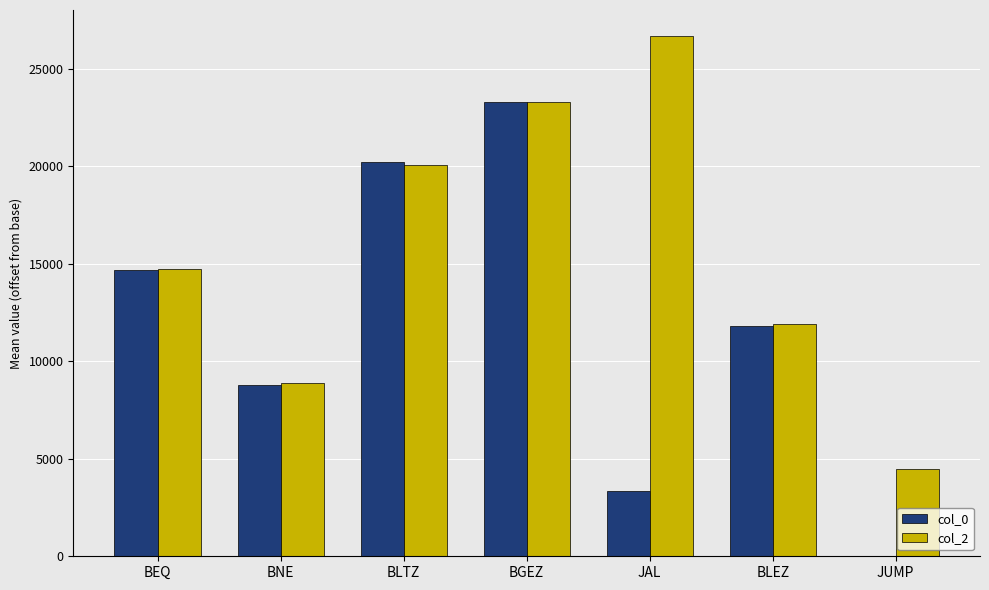

How many groups of bars are there?

7